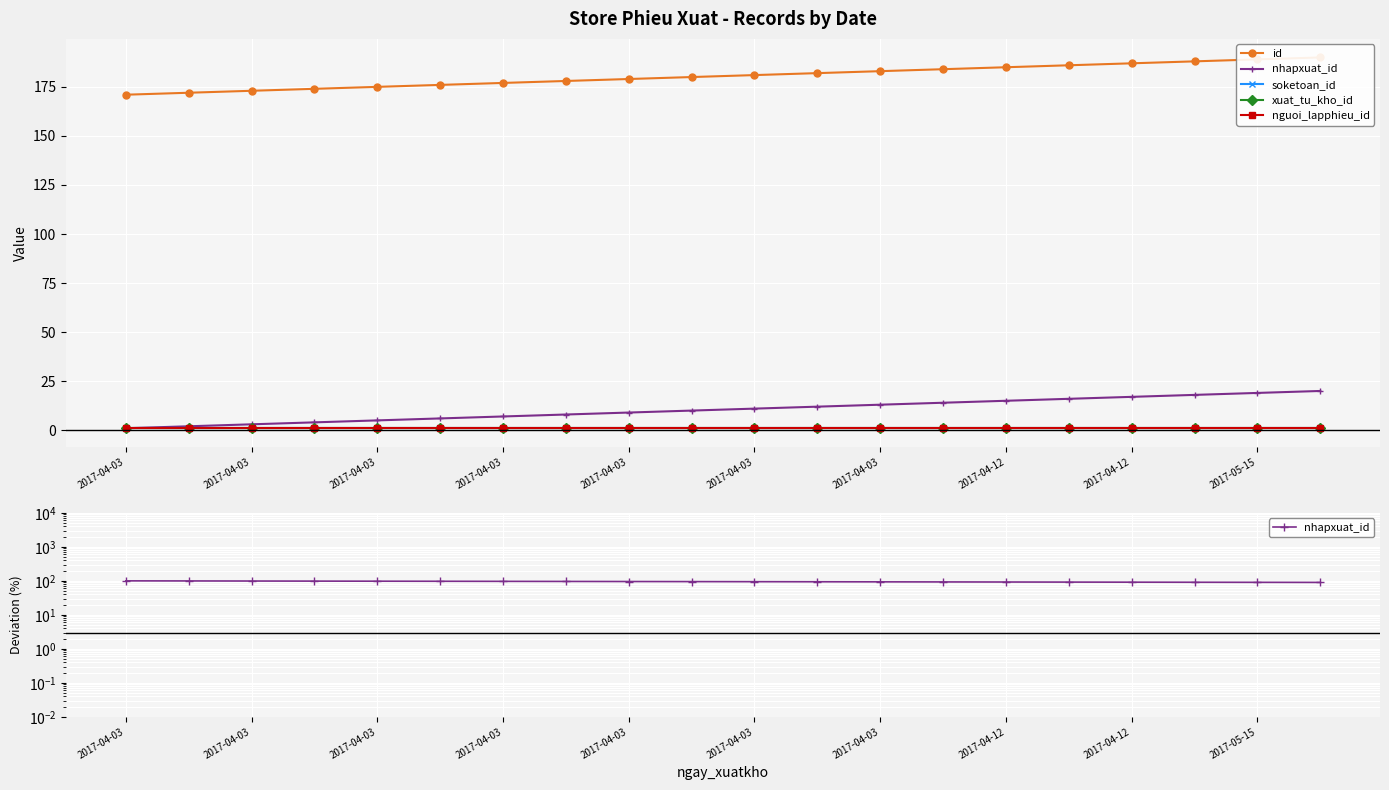

What is the average value of the nguoi_lapphieu_id series?

1.0